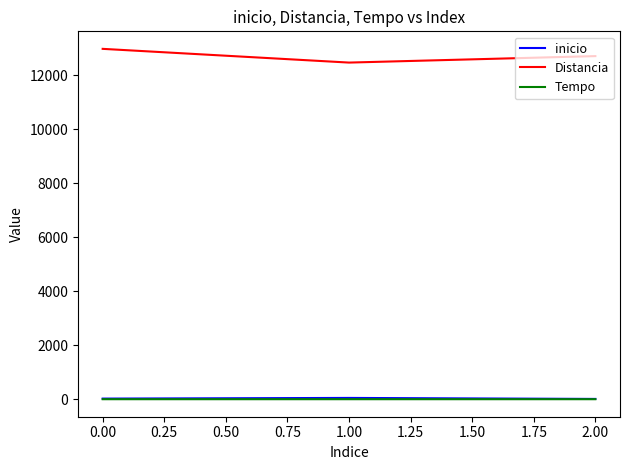

What is the sum of all Tempo values?

1.7